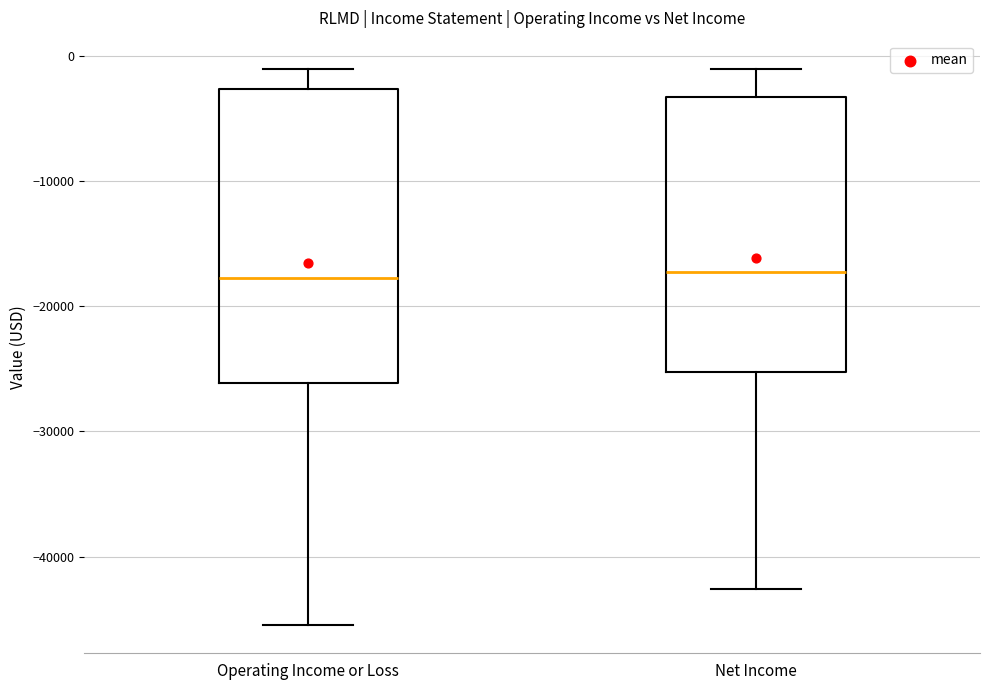

Which box is the tallest, from its lower edge to its upper edge?

Operating Income or Loss